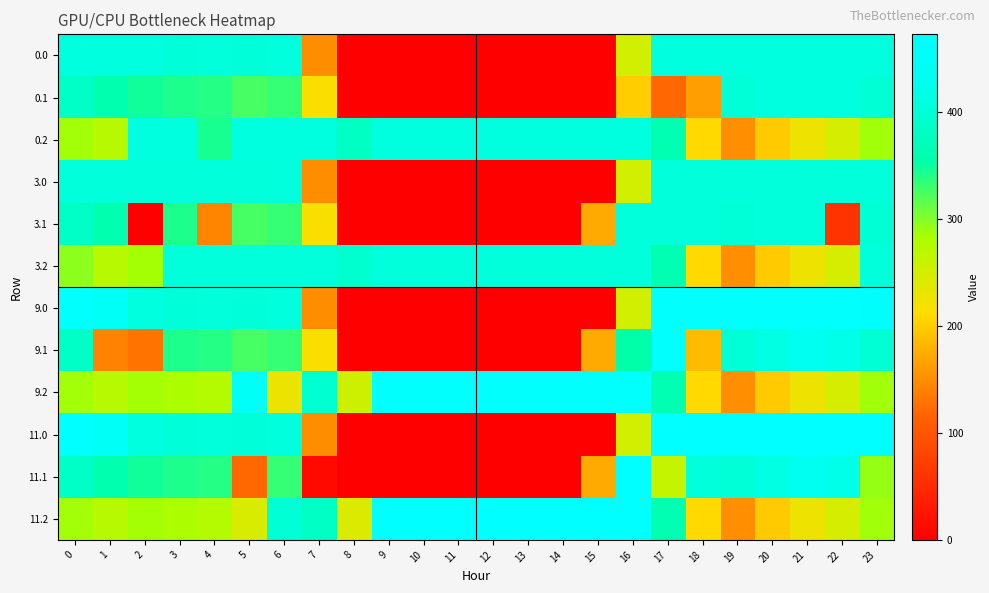

How many distinct data groups are displayed?

12